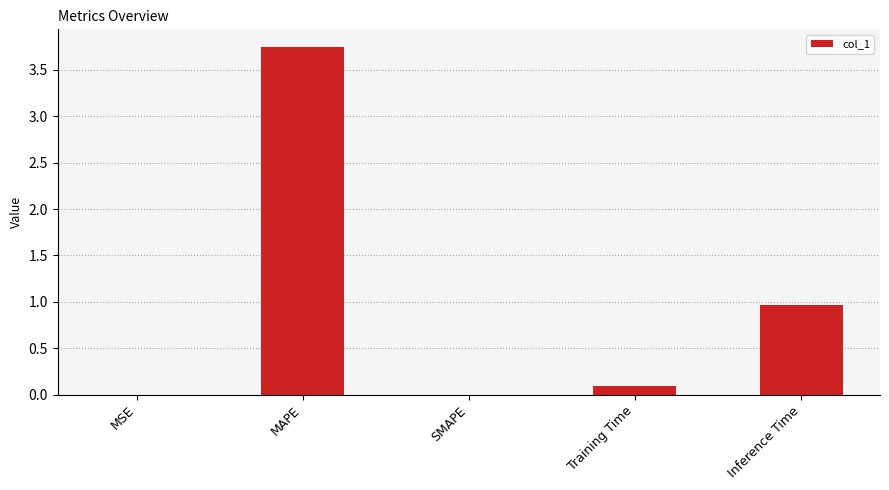

At which category does the chart reach its peak across all series?

MAPE